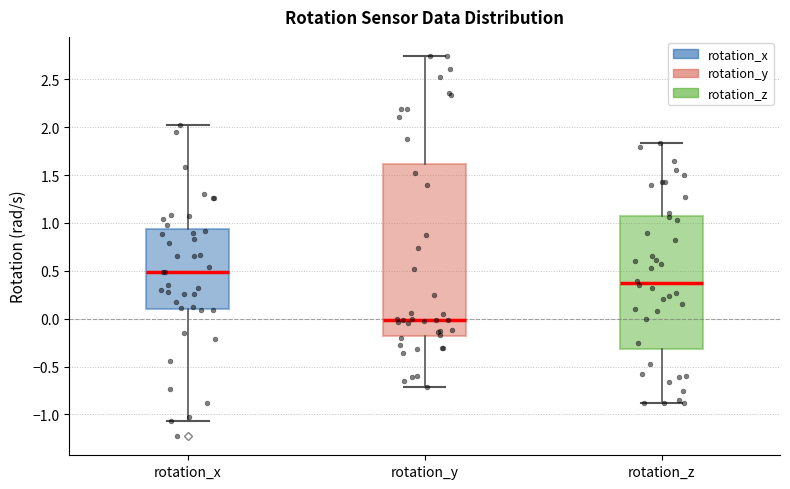

Which box's median line is the lowest?

rotation_y